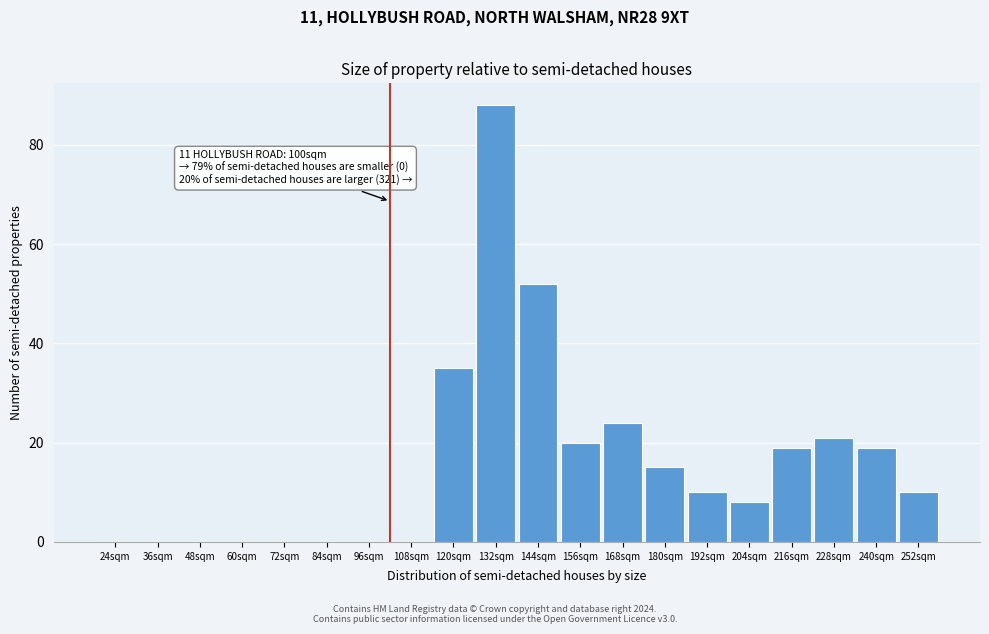

Reading left to right, extract all data points from this chart.

24sqm=0	36sqm=0	48sqm=0	60sqm=0	72sqm=0	84sqm=0	96sqm=0	108sqm=0	120sqm=35	132sqm=88	144sqm=52	156sqm=20	168sqm=24	180sqm=15	192sqm=10	204sqm=8	216sqm=19	228sqm=21	240sqm=19	252sqm=10